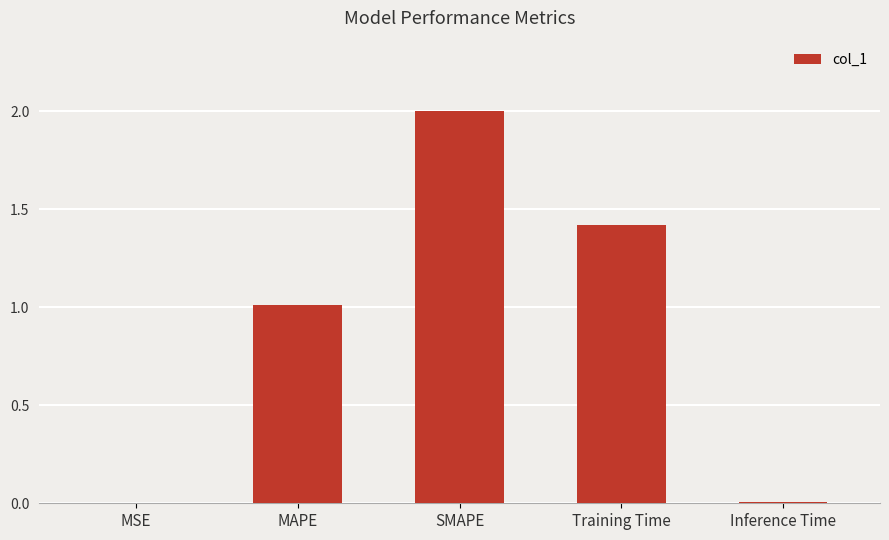

Which category has the highest value across all series?

SMAPE